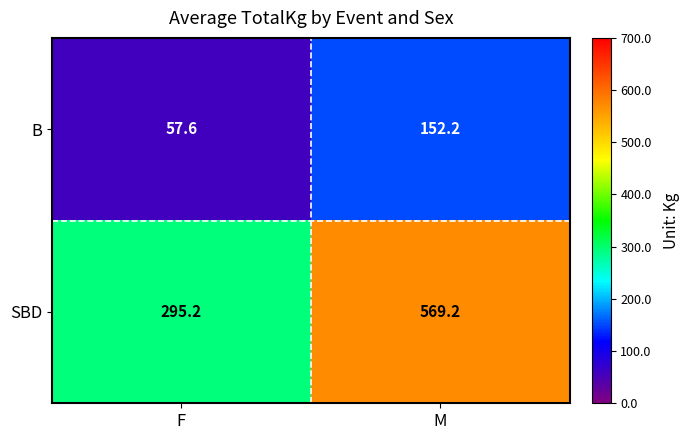

True or false: B has a value of 68.0 at M.

False